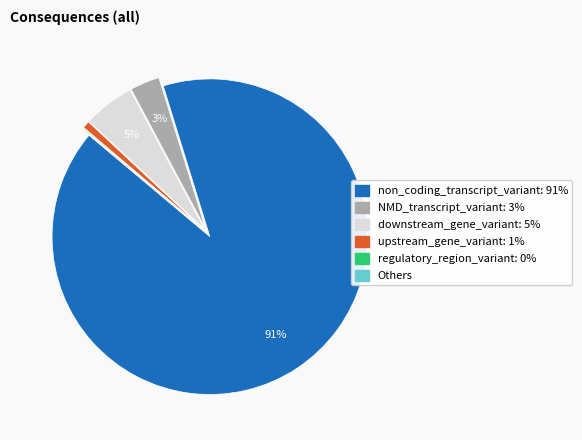

To the nearest percent, what is the difference between the largest and smallest slice percentages?

91%